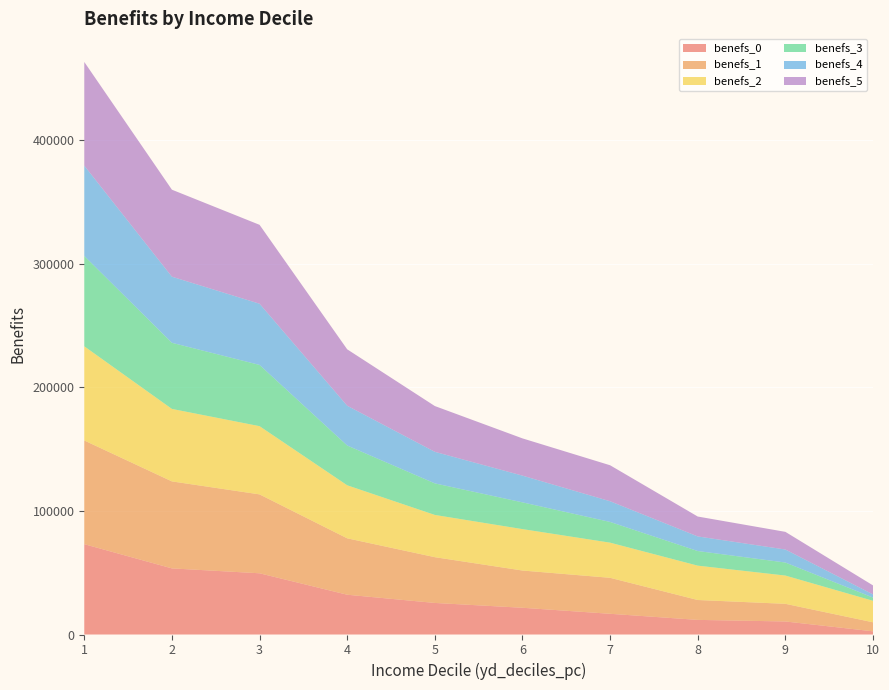

Reading left to right, extract all data points from this chart.

benefs_0: 73094.1	53496.0	49537.0	32189.7	25537.7	21637.1	16759.2	11826.1	10542.9	2584.9
benefs_1: 83893.2	70390.3	63837.8	45639.6	37033.0	30132.4	29114.0	16088.9	14283.5	7286.6
benefs_2: 76206.6	58649.6	55210.6	42918.5	34182.2	33518.4	28444.8	27801.5	22869.5	17404.6
benefs_3: 73094.1	53496.0	49537.0	32189.7	25537.7	21637.1	16759.2	11826.1	10542.9	2584.9
benefs_4: 73094.1	53496.0	49537.0	32189.7	25537.7	21637.1	16759.2	11826.1	10542.9	2584.9
benefs_5: 83893.2	70390.3	63837.8	45639.6	37033.0	30132.4	29114.0	16088.9	14283.5	7286.6